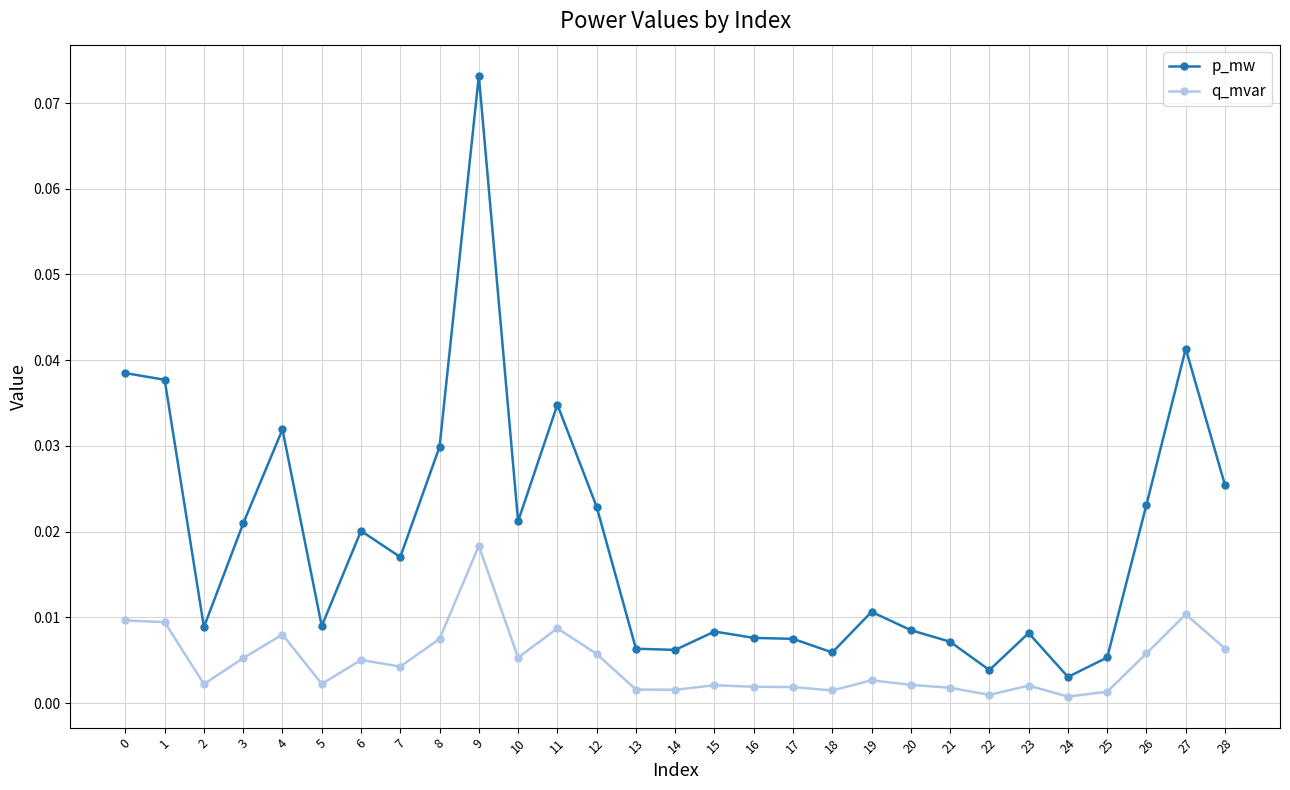

The q_mvar series shows 0.0 at 9. True or false?

True